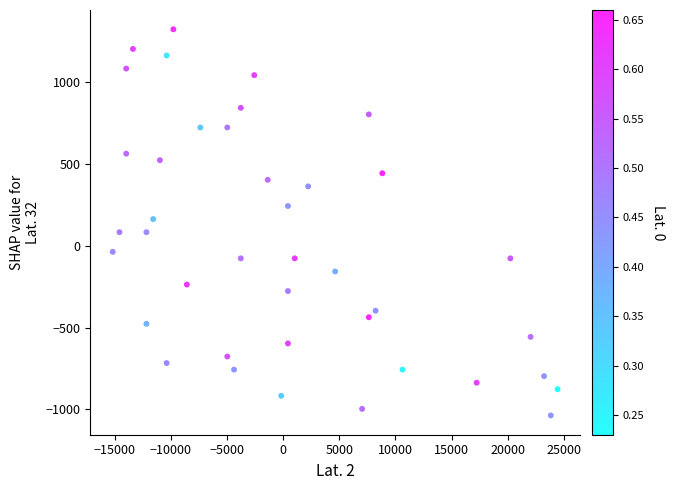

What is the range of X values (max minus min)?

39600.0